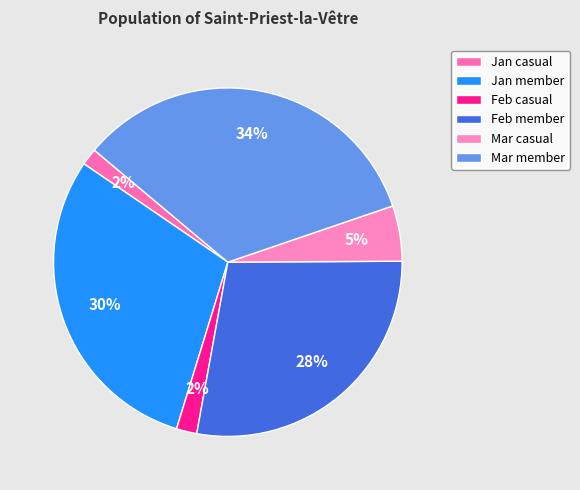

What is the ratio of the value at Jan member to the value at Mar member?

0.9